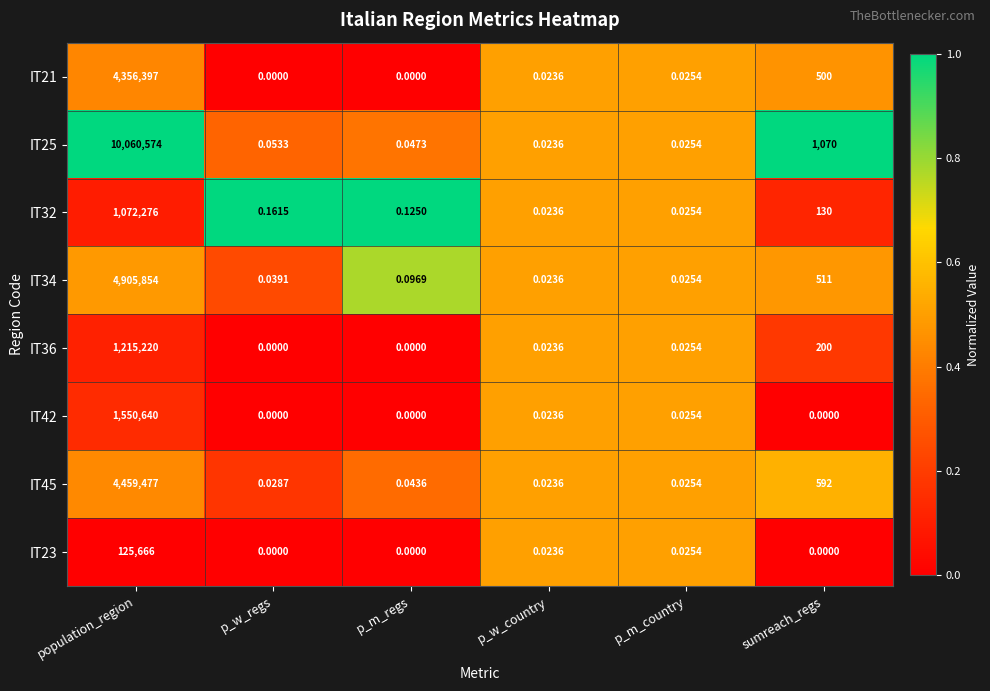

At which label is IT34 closest to 2452927?

sumreach_regs